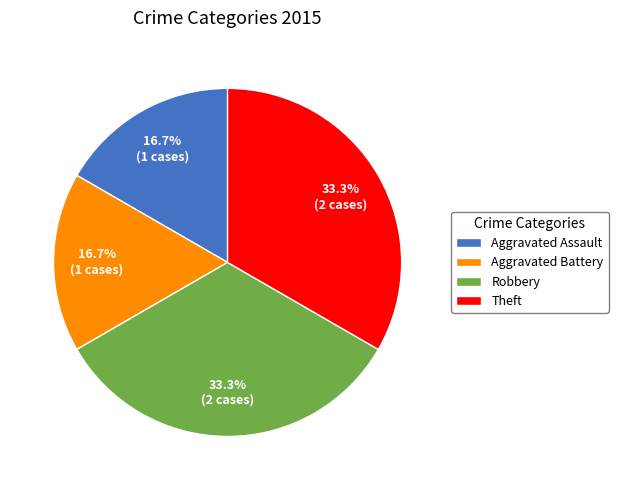

What percentage is the Robbery slice, to the nearest percent?

33%